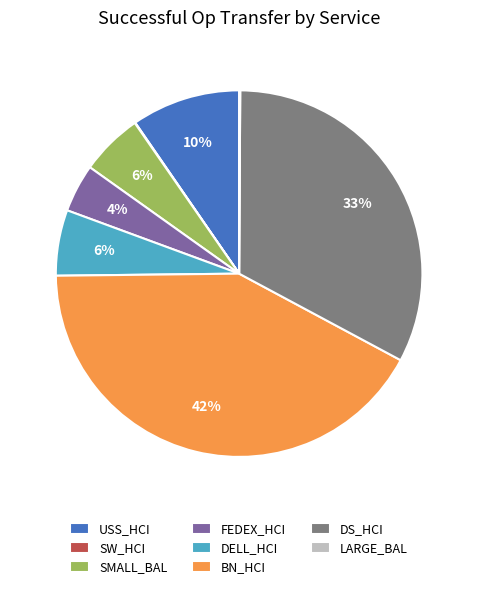

Combined, do SMALL_BAL and BN_HCI account for over 50%?

No